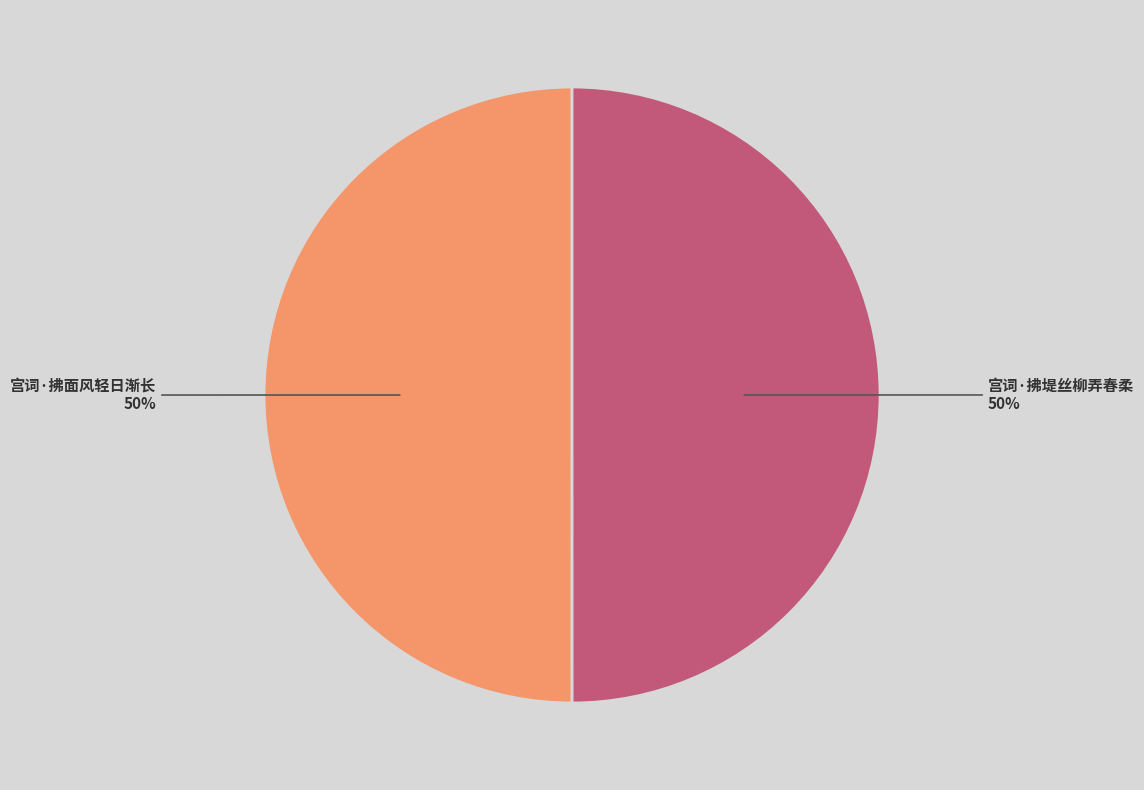

Is it true that 宫词·拂面风轻日渐长 is 50% of the pie?

True